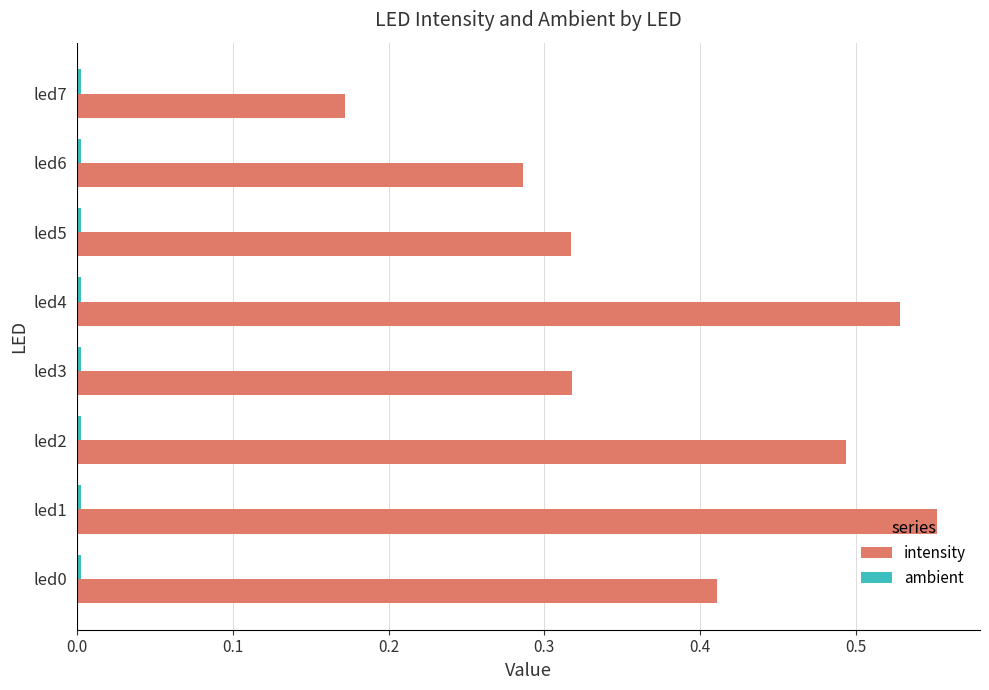

How many categories are shown in the chart?

8